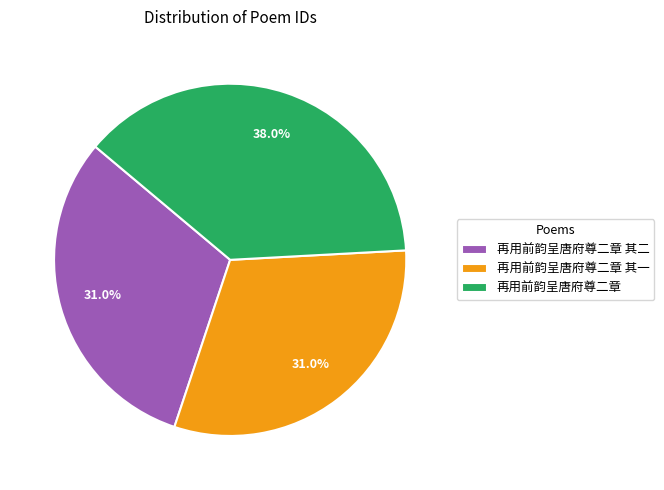

What percentage do 再用前韵呈唐府尊二章 其一 and 再用前韵呈唐府尊二章 together represent?

69.0%